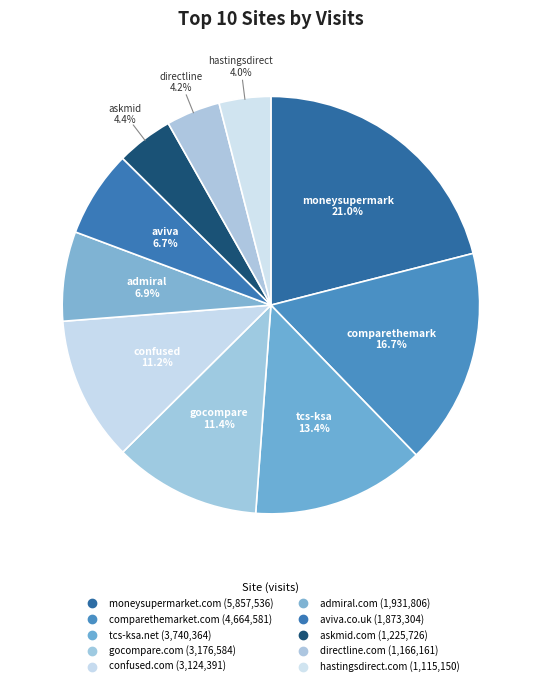

To the nearest percent, what portion does askmid.com represent?

4%